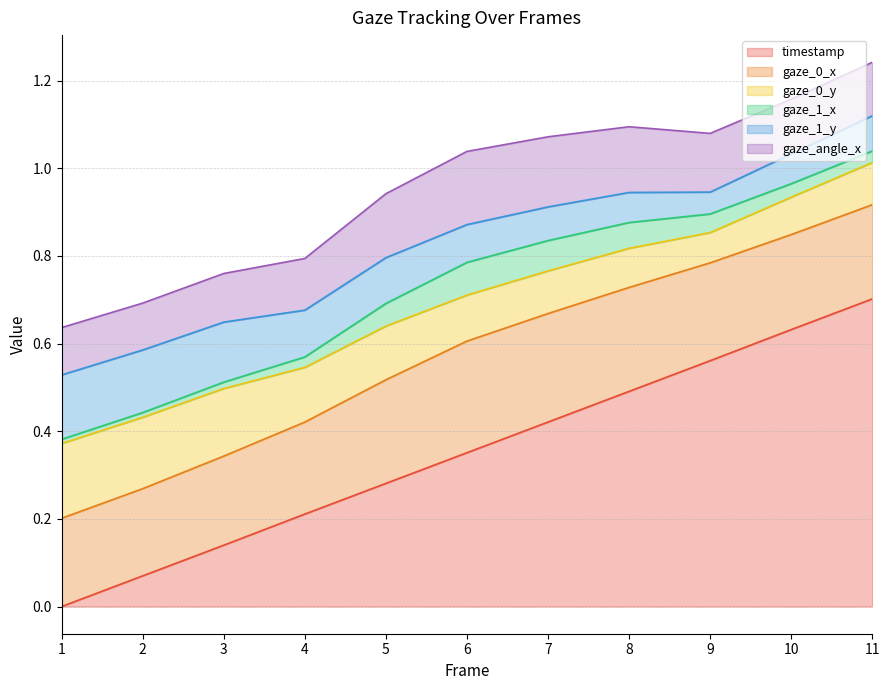

Reading left to right, extract all data points from this chart.

timestamp: 0.0	0.1	0.1	0.2	0.3	0.4	0.4	0.5	0.6	0.6	0.7
gaze_0_x: 0.2	0.2	0.2	0.2	0.2	0.3	0.2	0.2	0.2	0.2	0.2
gaze_0_y: 0.2	0.2	0.2	0.1	0.1	0.1	0.1	0.1	0.1	0.1	0.1
gaze_1_x: 0.0	0.0	0.0	0.0	0.1	0.1	0.1	0.1	0.0	0.0	0.0
gaze_1_y: 0.1	0.1	0.1	0.1	0.1	0.1	0.1	0.1	0.0	0.1	0.1
gaze_angle_x: 0.1	0.1	0.1	0.1	0.1	0.2	0.2	0.1	0.1	0.1	0.1